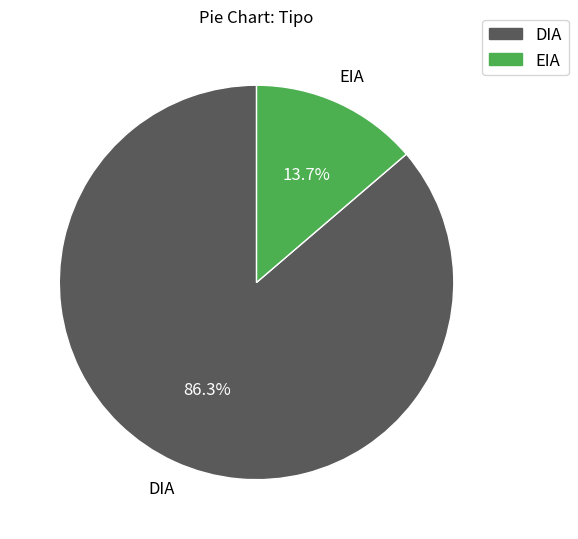

Count the number of slices in the pie.

2